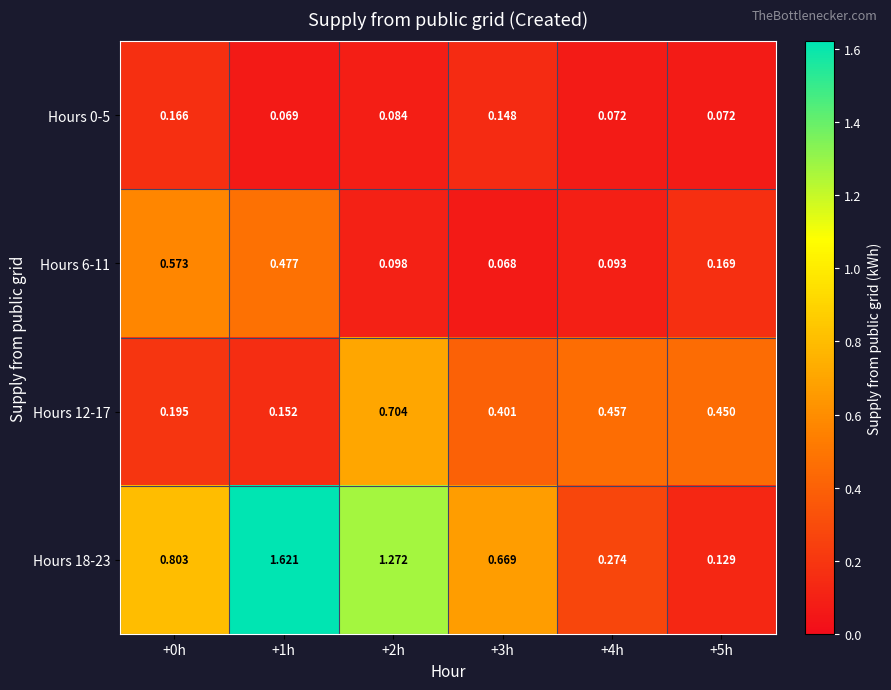

At which category does the chart reach its peak across all series?

+1h